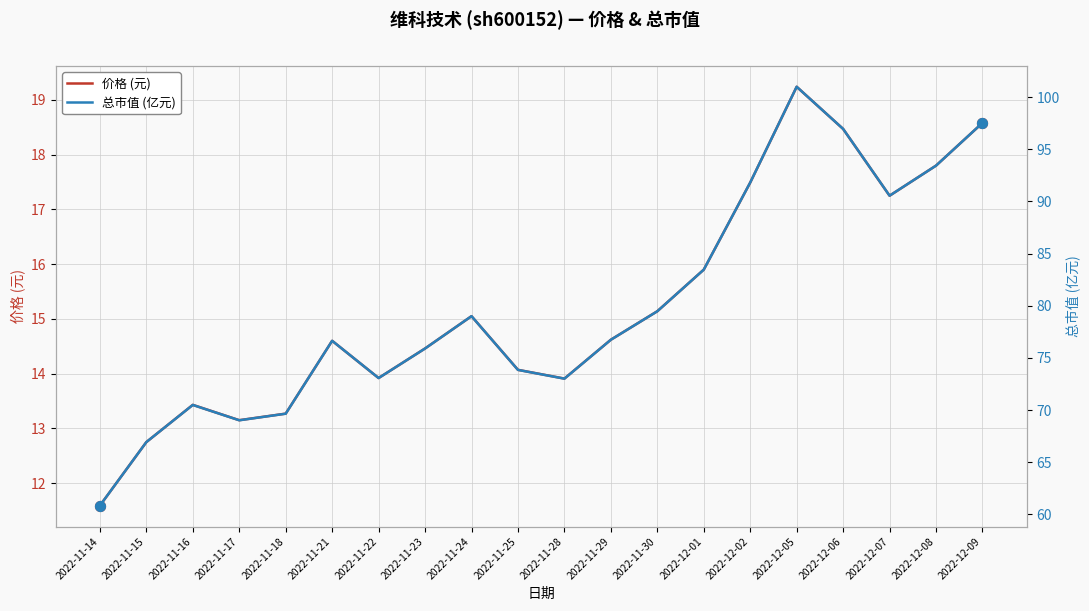

Which series has the largest total across all categories?

总市值 (亿元)